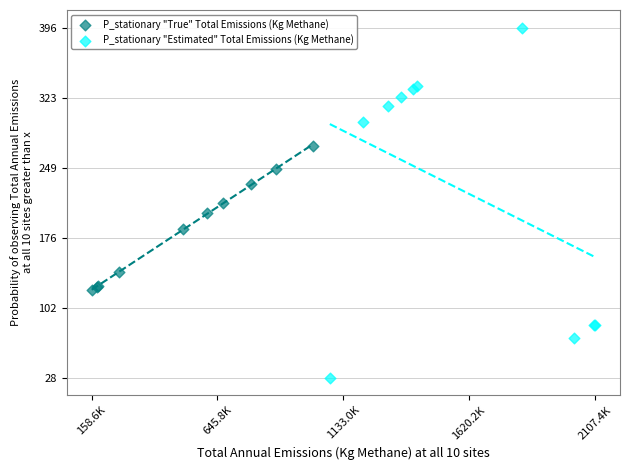

What are all the series names shown in the legend?

P_stationary "True" Total Emissions (Kg Methane), P_stationary "Estimated" Total Emissions (Kg Methane)